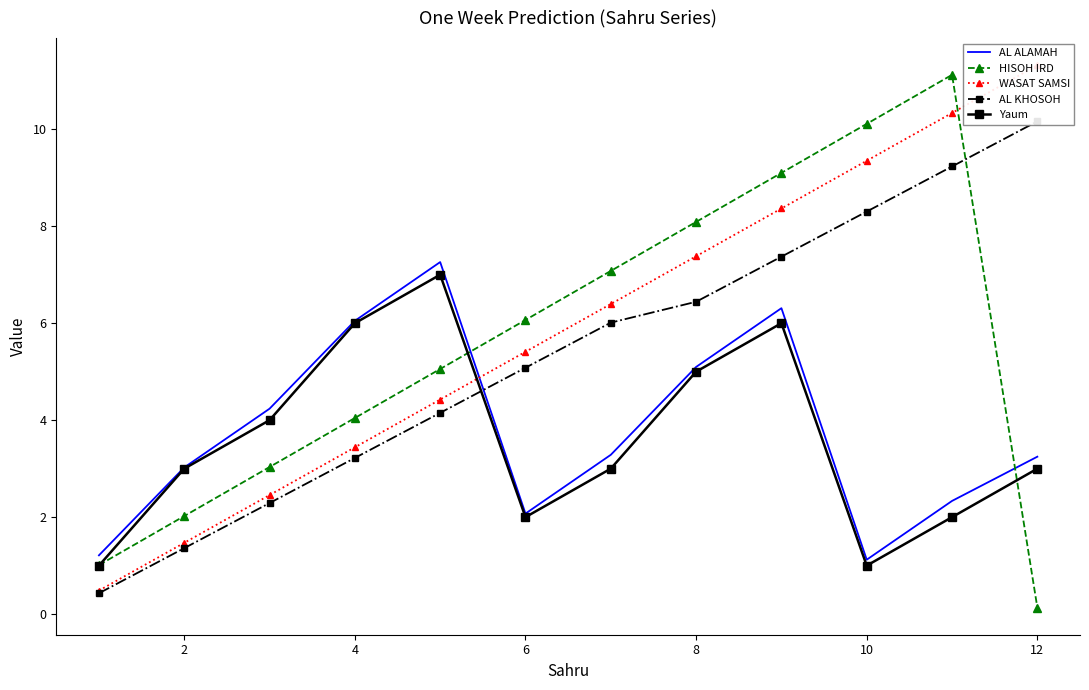

How many times do AL KHOSOH and AL ALAMAH cross each other?

1